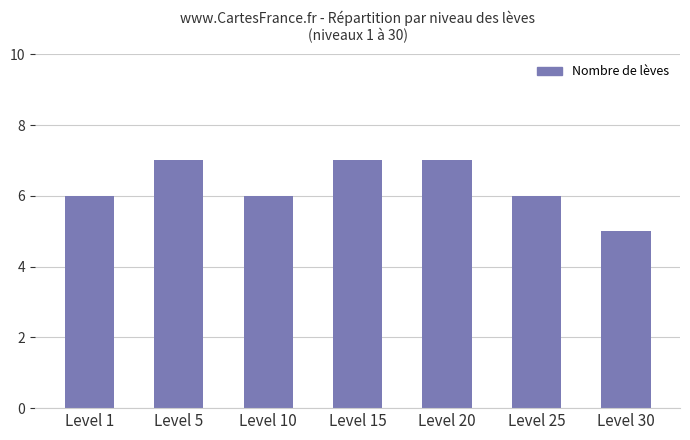

Approximately how many times larger is the value at Level 30 compared to Level 1?

0.8